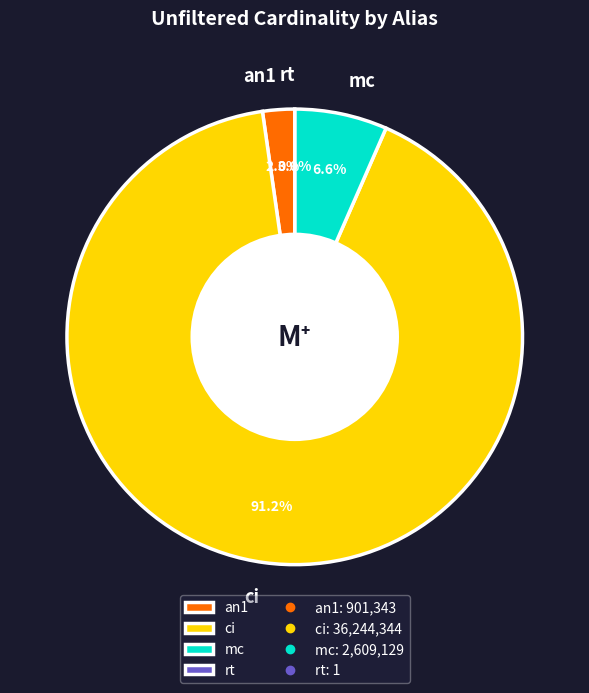

Does ci account for over 50% of the chart?

Yes